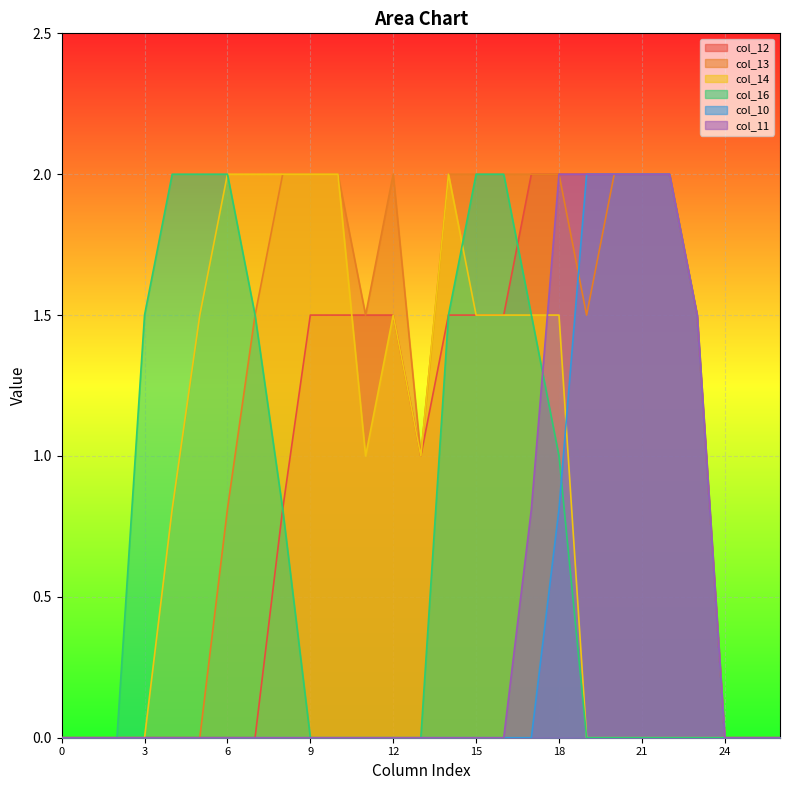

Reading left to right, list all the values displayed in this chart.

col_12: 0.0	0.0	0.0	0.0	0.0	0.0	0.0	0.0	0.8	1.5	1.5	1.5	1.5	1.0	1.5	1.5	1.5	2.0	2.0	2.0	2.0	2.0	2.0	1.5	0.0	0.0	0.0
col_13: 0.0	0.0	0.0	0.0	0.0	0.0	0.8	1.5	2.0	2.0	2.0	1.5	2.0	1.0	2.0	2.0	2.0	2.0	2.0	1.5	2.0	2.0	2.0	1.5	0.0	0.0	0.0
col_14: 0.0	0.0	0.0	0.0	0.8	1.5	2.0	2.0	2.0	2.0	2.0	1.0	1.5	1.0	2.0	1.5	1.5	1.5	1.5	0.0	0.0	0.0	0.0	0.0	0.0	0.0	0.0
col_16: 0.0	0.0	0.0	1.5	2.0	2.0	2.0	1.5	0.8	0.0	0.0	0.0	0.0	0.0	1.5	2.0	2.0	1.5	1.0	0.0	0.0	0.0	0.0	0.0	0.0	0.0	0.0
col_10: 0.0	0.0	0.0	0.0	0.0	0.0	0.0	0.0	0.0	0.0	0.0	0.0	0.0	0.0	0.0	0.0	0.0	0.0	0.8	2.0	2.0	2.0	2.0	1.5	0.0	0.0	0.0
col_11: 0.0	0.0	0.0	0.0	0.0	0.0	0.0	0.0	0.0	0.0	0.0	0.0	0.0	0.0	0.0	0.0	0.0	0.8	2.0	2.0	2.0	2.0	2.0	1.5	0.0	0.0	0.0